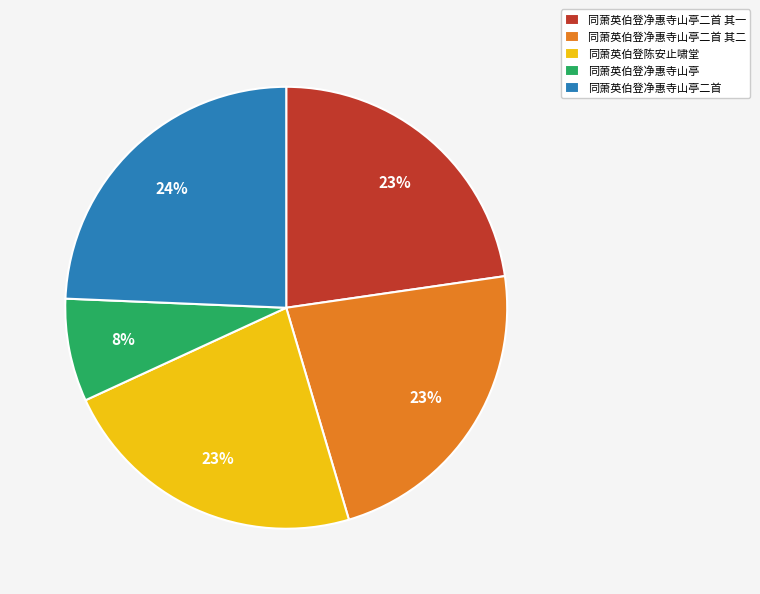

Is it true that 同萧英伯登净惠寺山亭 is 8% of the pie?

True